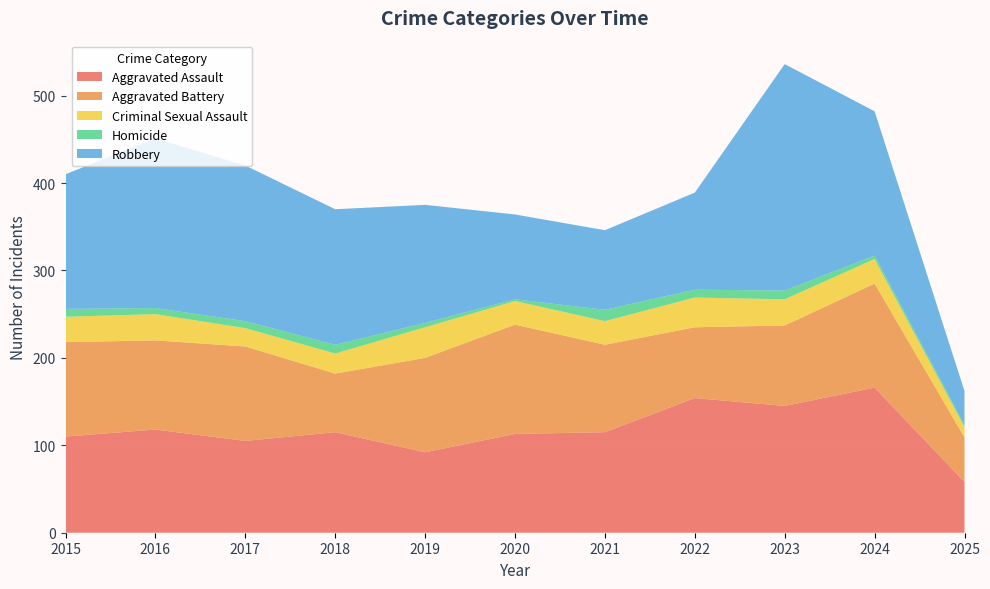

Reading left to right, transcribe all the data shown in this chart.

Aggravated Assault: 110	118	105	115	92	113	115	154	145	166	58
Aggravated Battery: 108	102	108	67	108	125	100	81	92	119	51
Criminal Sexual Assault: 29	30	21	23	35	27	27	34	30	28	12
Homicide: 9	7	8	10	5	2	13	9	10	4	2
Robbery: 154	194	178	155	135	97	91	111	259	165	39